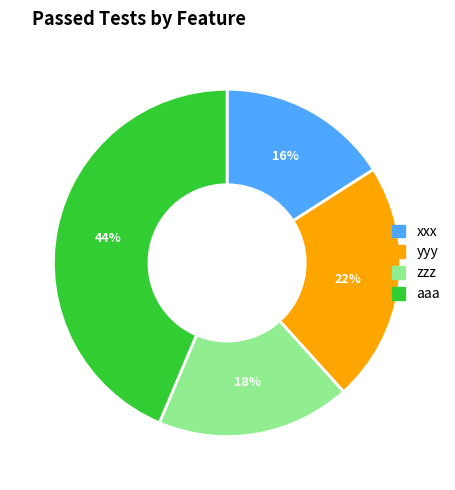

To the nearest percent, what is the average slice percentage?

25%